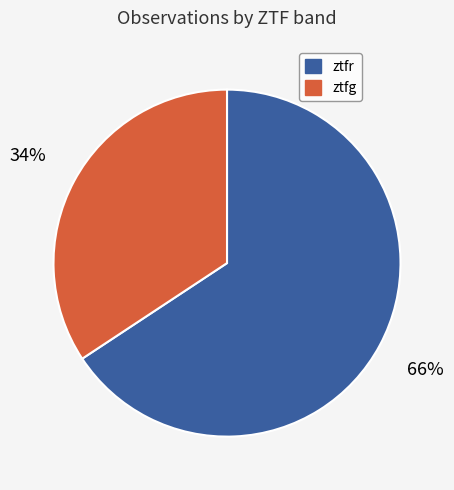

Count the number of slices in the pie.

2